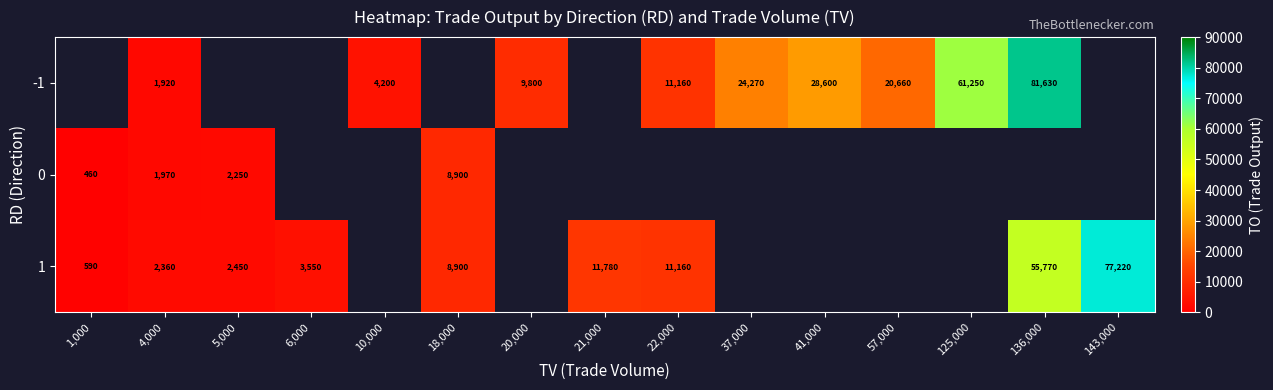

What is the greatest value displayed?

81630.0